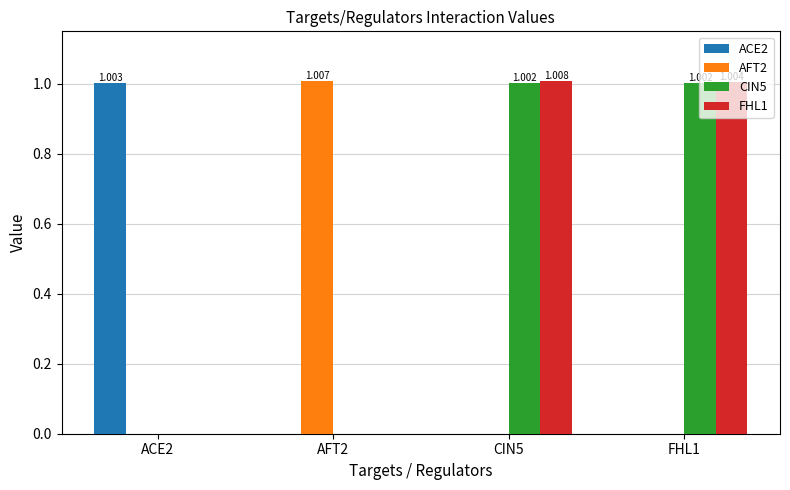

Reading left to right, extract all data points from this chart.

ACE2: 1.0	0.0	0.0	0.0
AFT2: 0.0	1.0	0.0	0.0
CIN5: 0.0	0.0	1.0	1.0
FHL1: 0.0	0.0	1.0	1.0